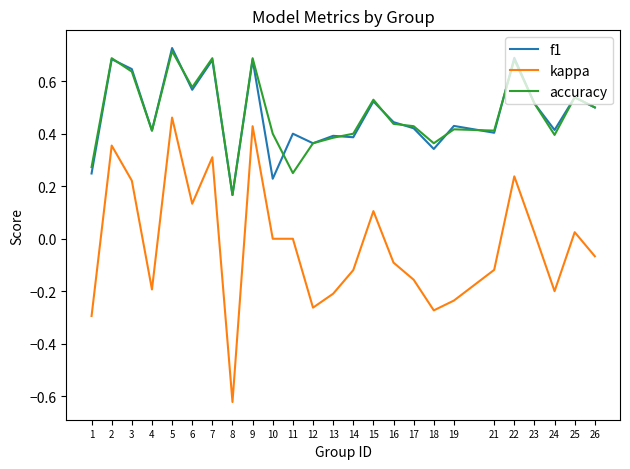

The f1 series shows 0.7 at 22. True or false?

True